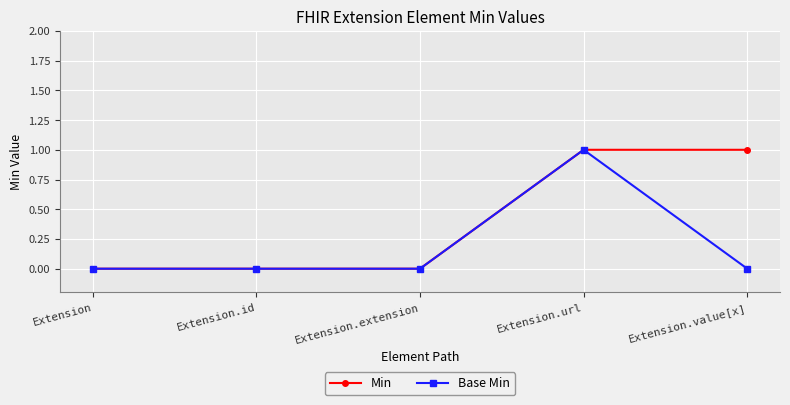

List the series in order of their overall mean, highest first.

Min, Base Min